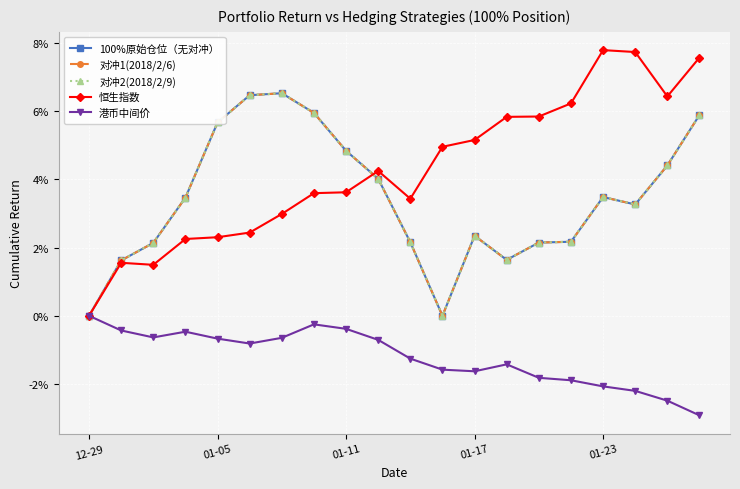

At which label is 港币中间价 closest to -1?

5